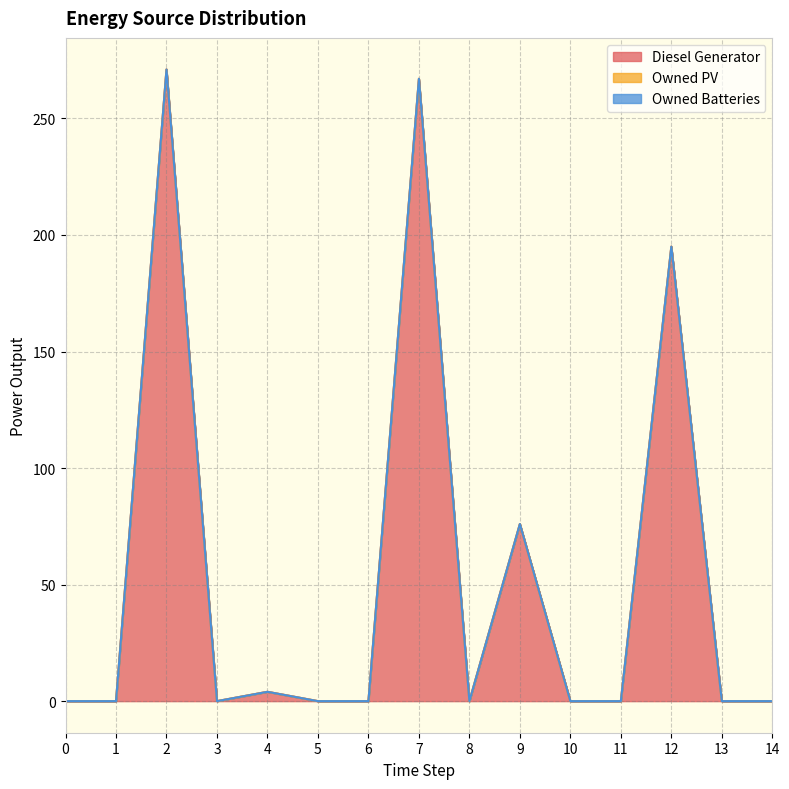

Reading left to right, extract all data points from this chart.

Diesel Generator: 0=0	1=0	2=271	3=0	4=4	5=0	6=0	7=267	8=0	9=76	10=0	11=0	12=195	13=0	14=0
Owned PV: 0=0	1=0	2=0	3=0	4=0	5=0	6=0	7=0	8=0	9=0	10=0	11=0	12=0	13=0	14=0
Owned Batteries: 0=0	1=0	2=0	3=0	4=0	5=0	6=0	7=0	8=0	9=0	10=0	11=0	12=0	13=0	14=0